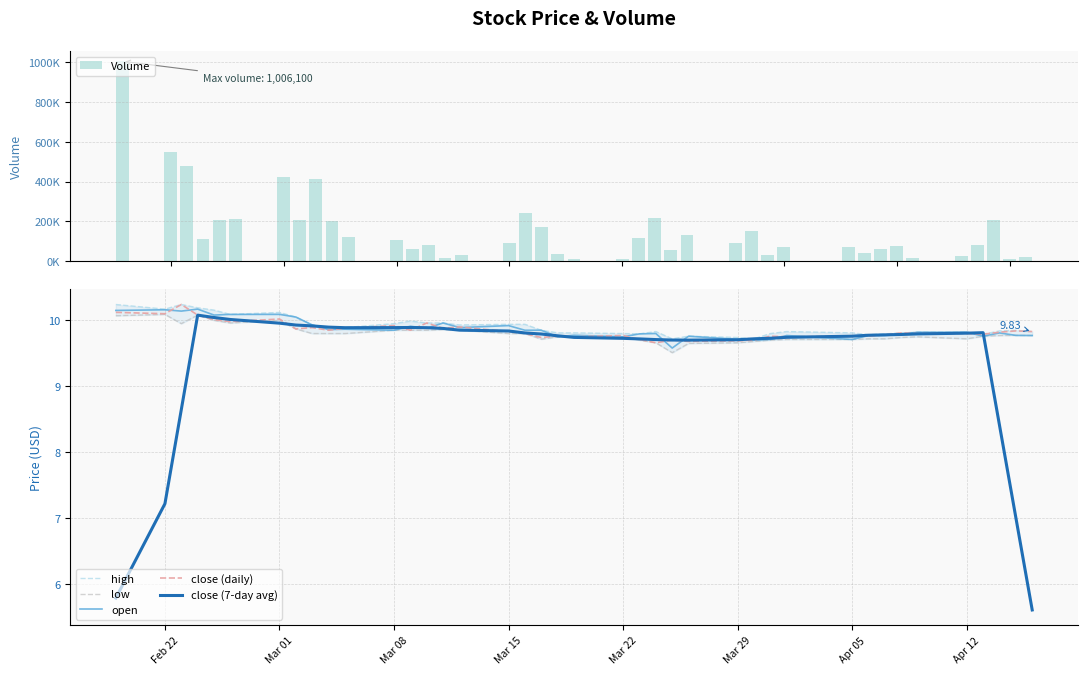

What is the highest value of the close (daily) series?

10.2